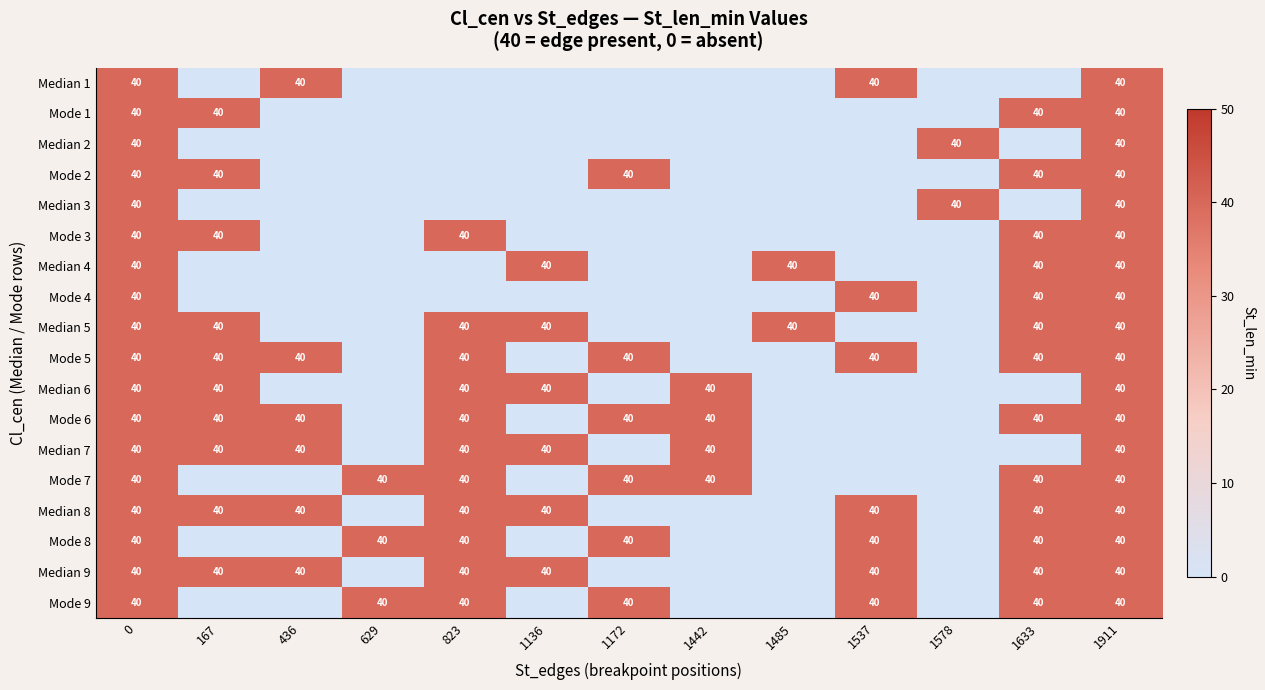

What is the sum of the Mode 9 values at 823 and 629?

80